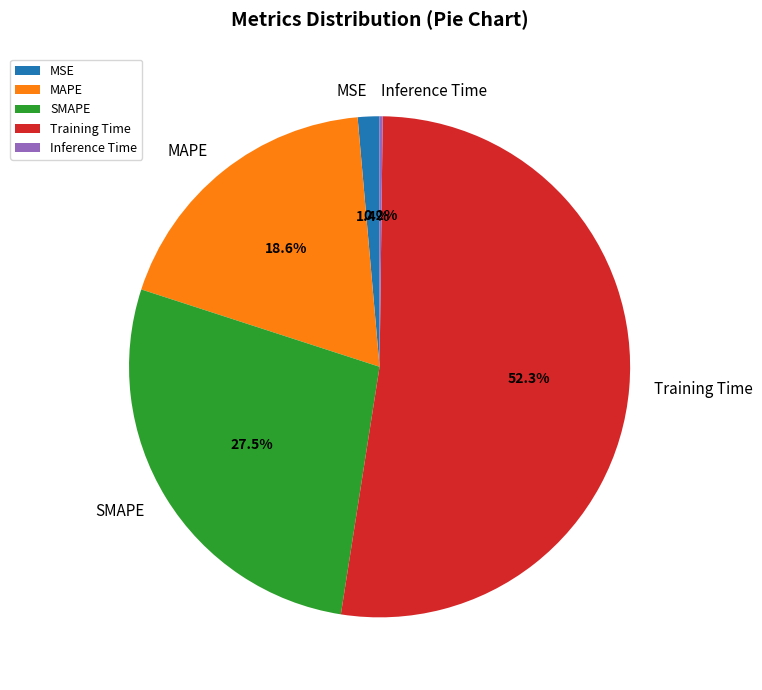

Which category has the biggest portion of the pie?

Training Time